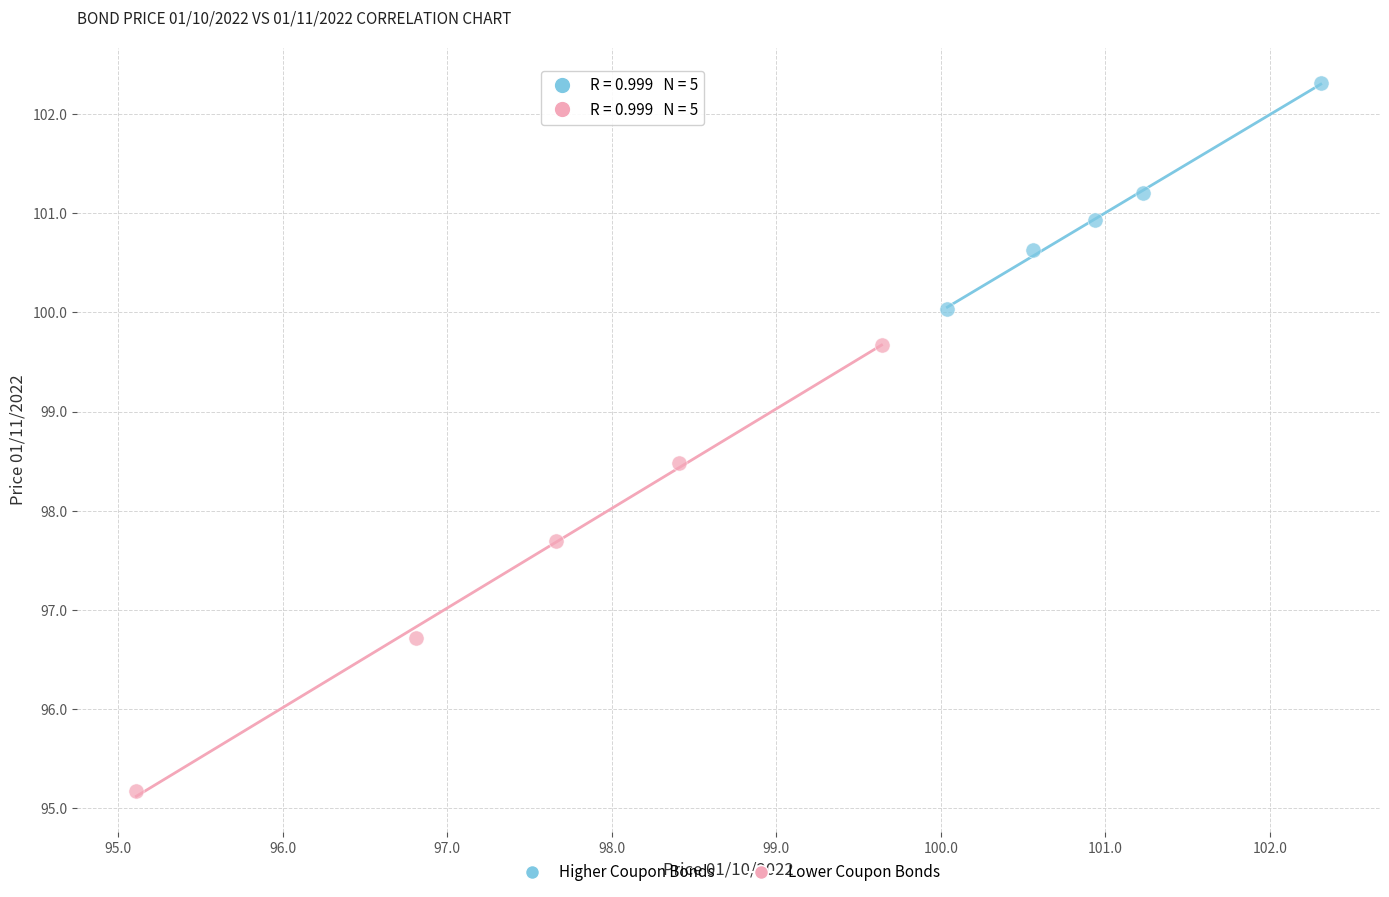

Which series has the largest Y range (max minus min)?

Lower Coupon Bonds